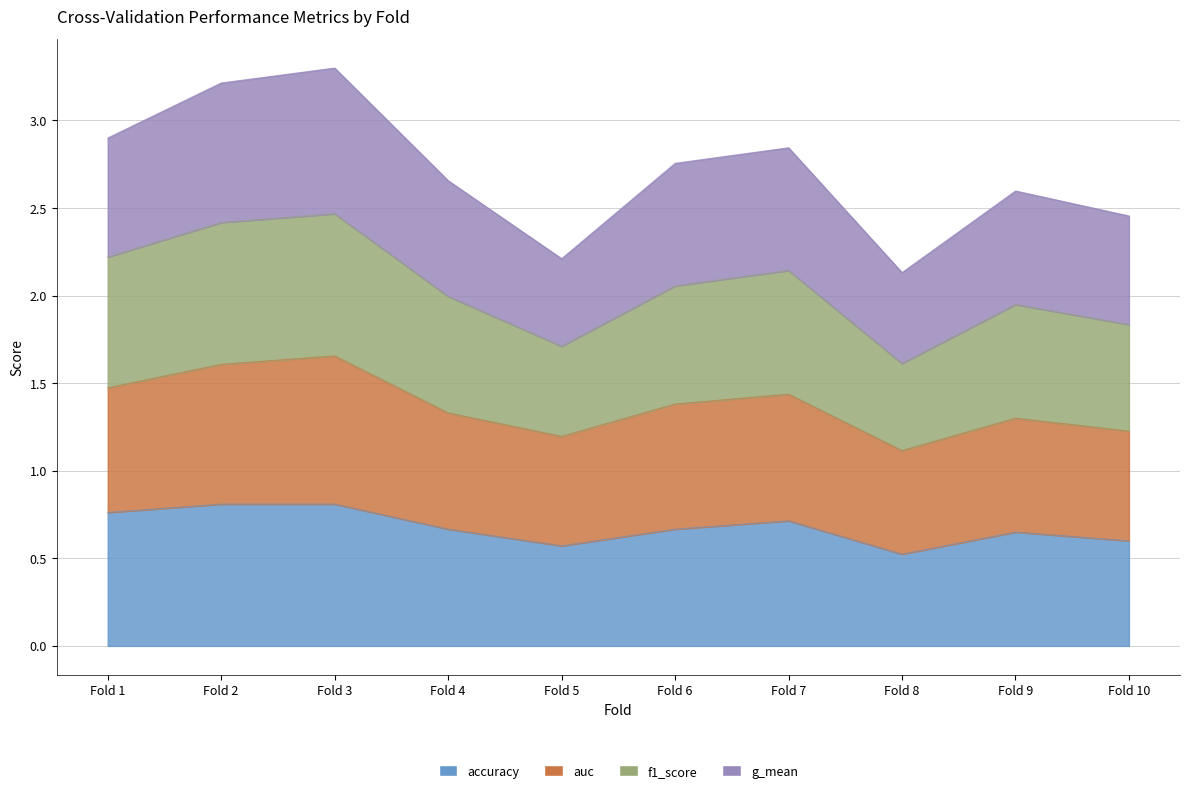

Does the chart display data point markers on the line(s)?

No